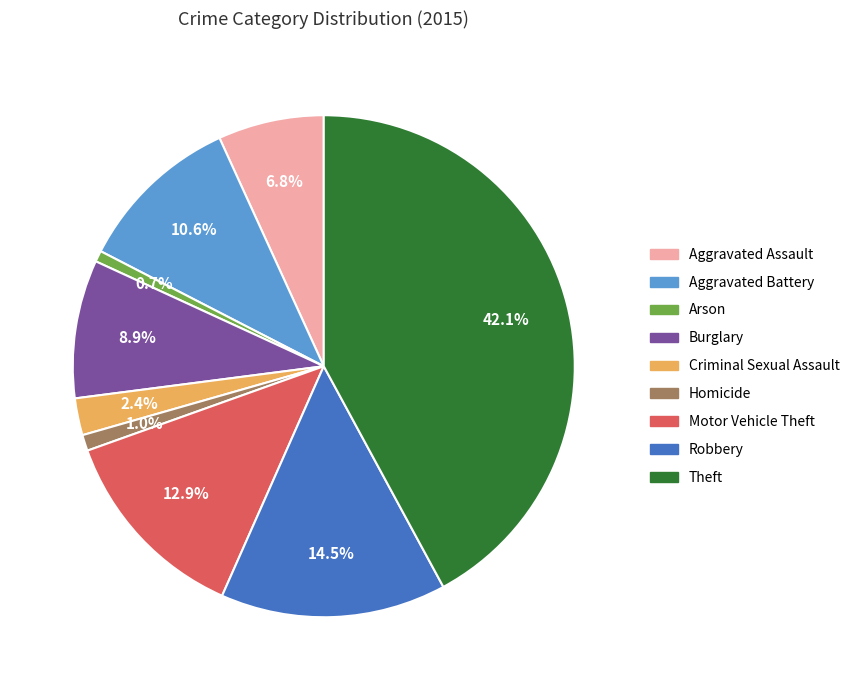

Is there a majority slice in this chart?

No